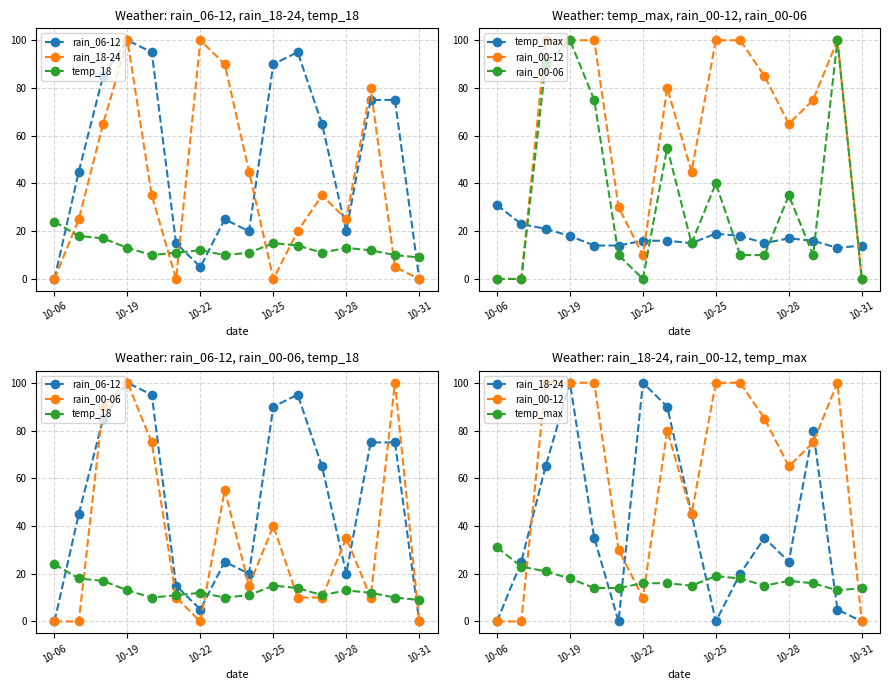

How many interior local valleys does the temp_18 series have?

3